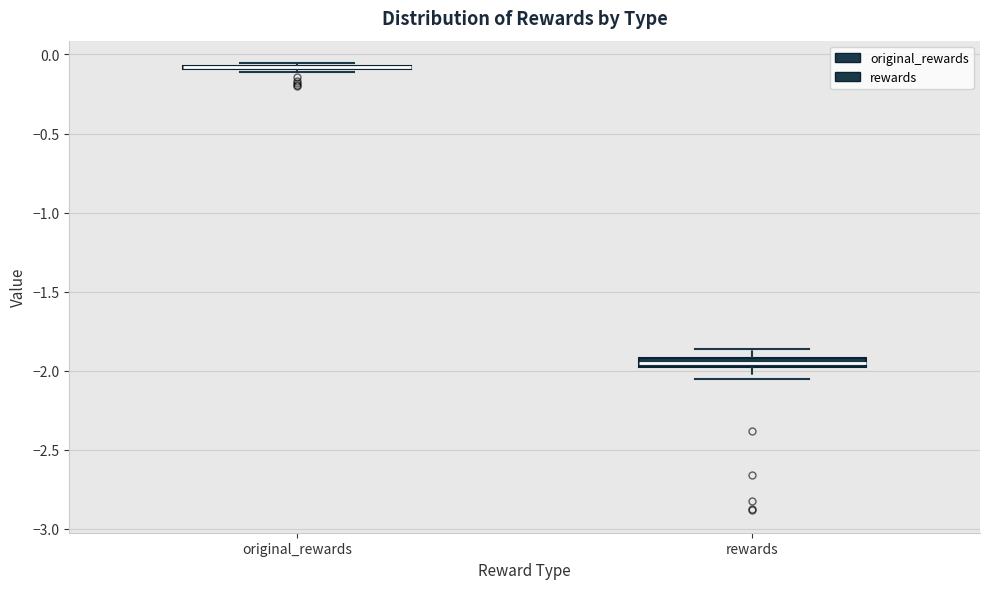

Where does the upper whisker of the box for rewards end on the y-axis? The values are not printed on the chart, so give them approximately, as read against the axis.

-1.85